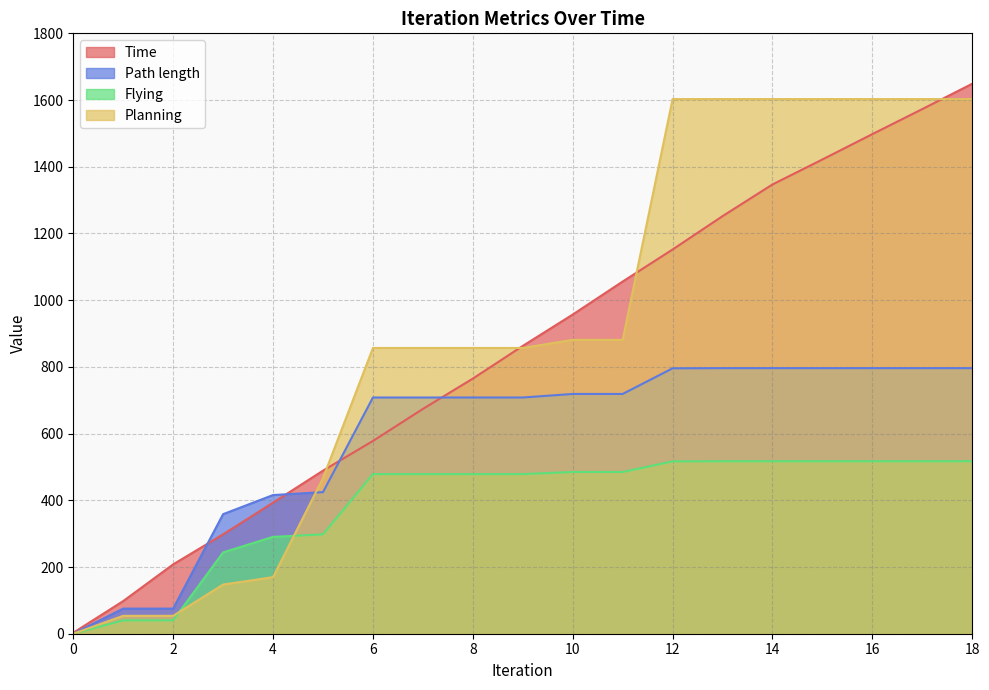

Reading left to right, transcribe all the data shown in this chart.

Time: 2.9	97.9	207.9	297.9	392.9	488.9	577.9	673.9	764.9	862.9	956.9	1055.9	1151.9	1251.9	1346.9	1421.9	1497.9	1572.9	1648.9
Path length: 0.0	75.3	75.3	358.5	415.8	424.5	708.2	708.2	708.2	708.2	718.8	718.8	795.7	796.2	796.2	796.2	796.2	796.2	796.2
Flying: 0.0	40.1	40.1	243.9	290.4	297.9	478.6	478.6	478.6	478.6	484.9	484.9	516.7	517.1	517.1	517.1	517.1	517.1	517.1
Planning: 0.0	53.7	53.7	147.5	169.6	466.5	856.8	856.8	856.8	856.8	881.0	881.0	1602.9	1602.9	1602.9	1602.9	1602.9	1602.9	1602.9